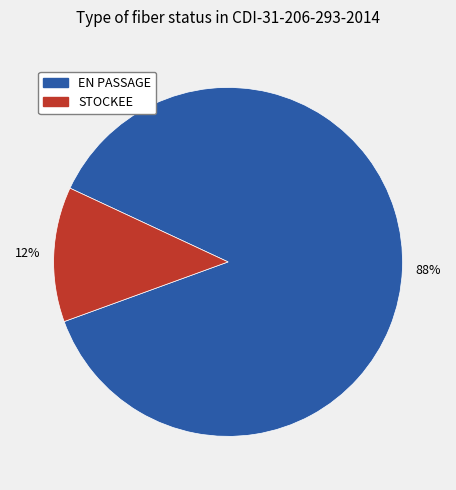

Combined, do EN PASSAGE and STOCKEE account for over 50%?

Yes